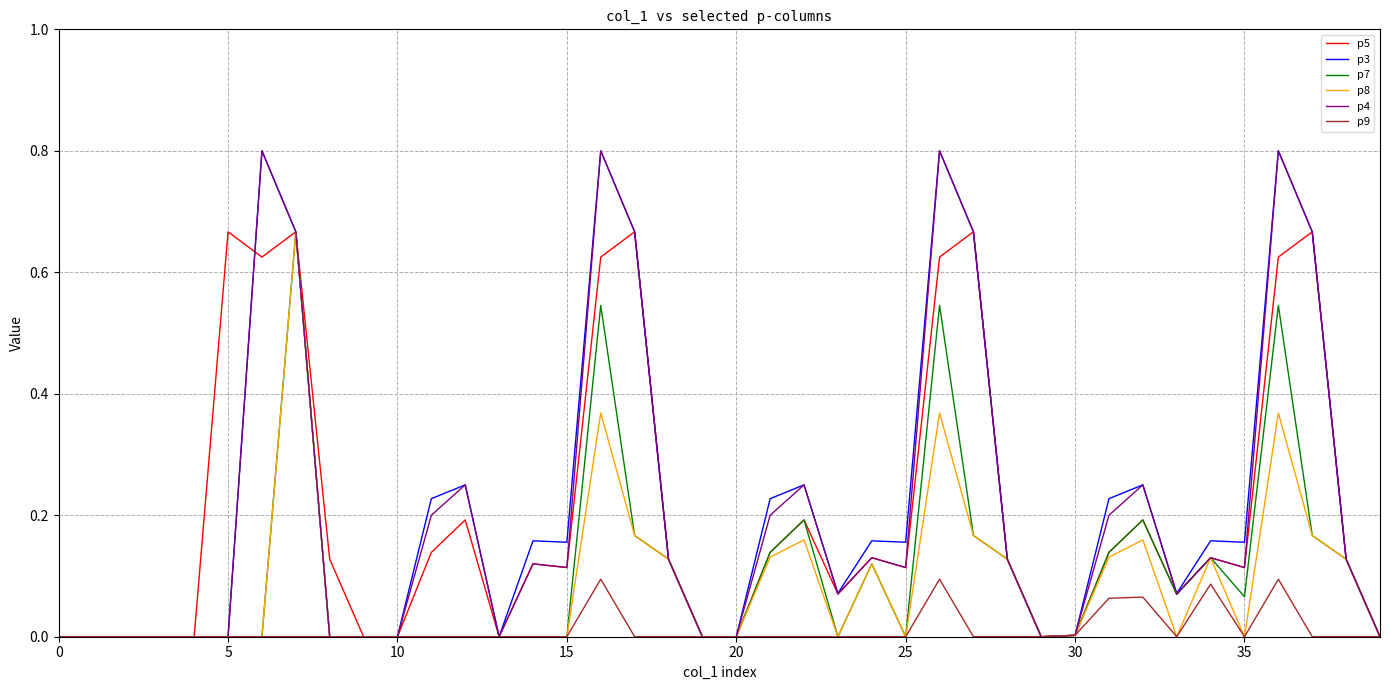

Does the chart have visible grid lines?

Yes